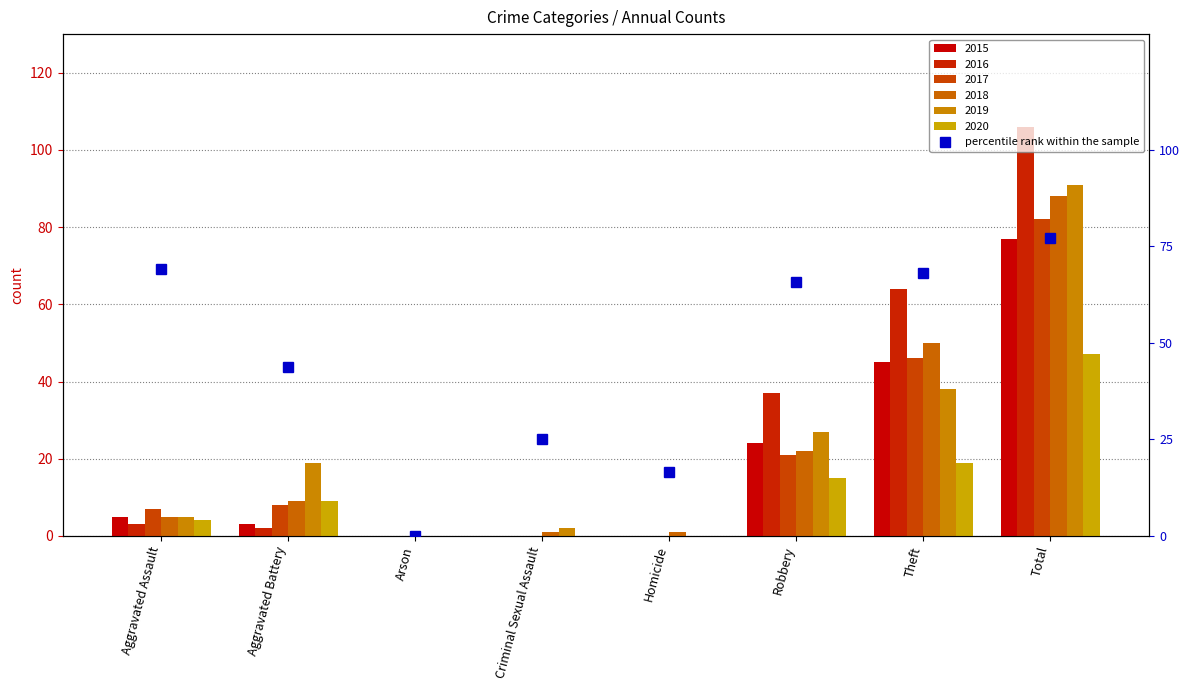

Are the bars horizontal?

No